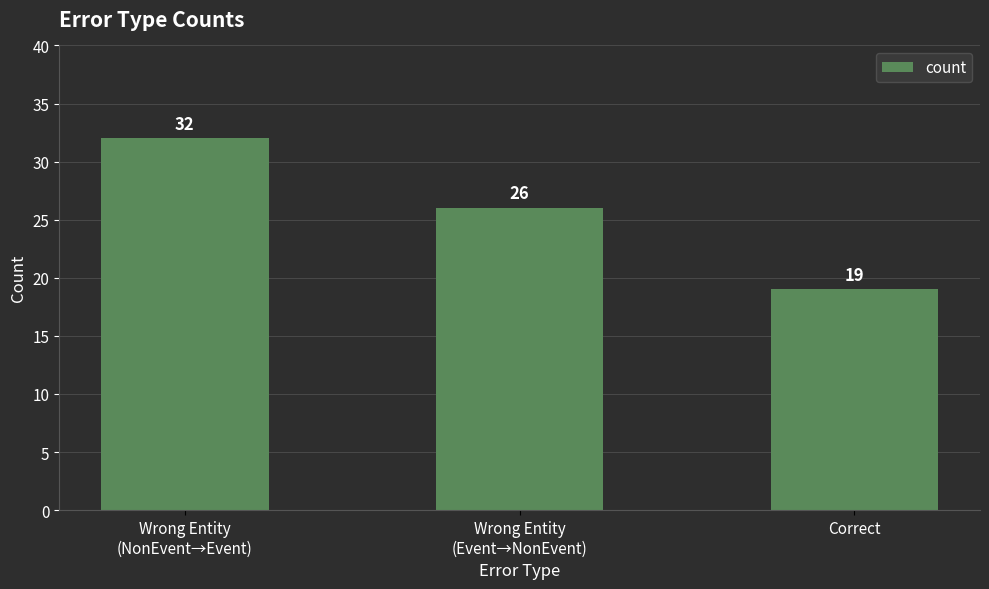

True or false: the data shows 10 at Wrong Entity
(Event→NonEvent).

False